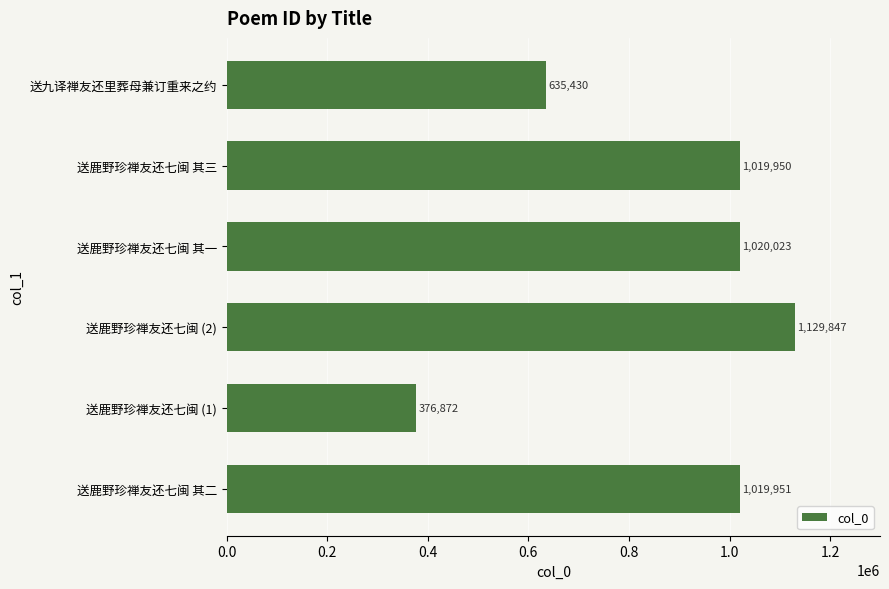

What is the average value?

867012